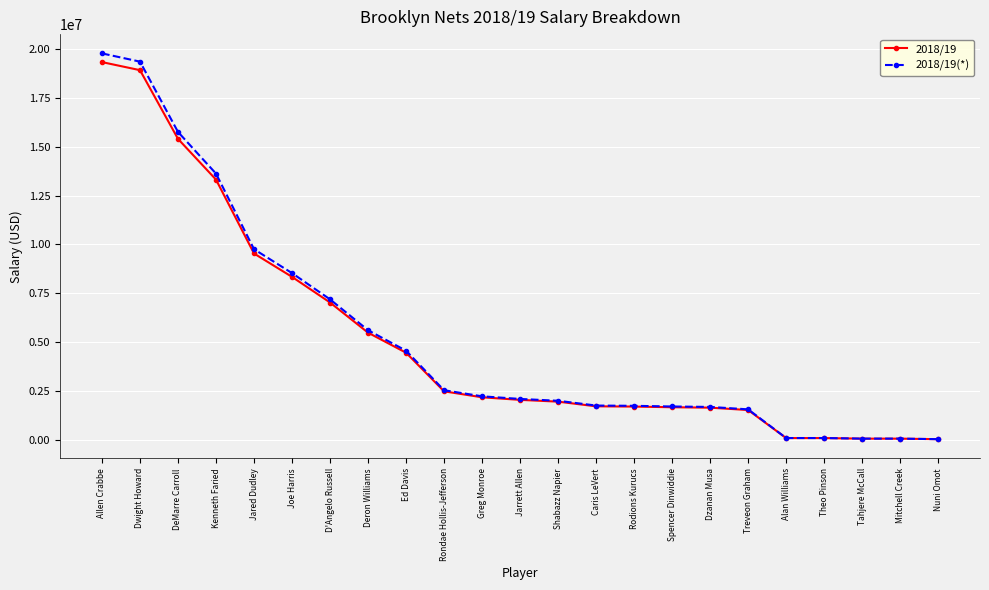

Does the chart display data point markers on the line(s)?

Yes